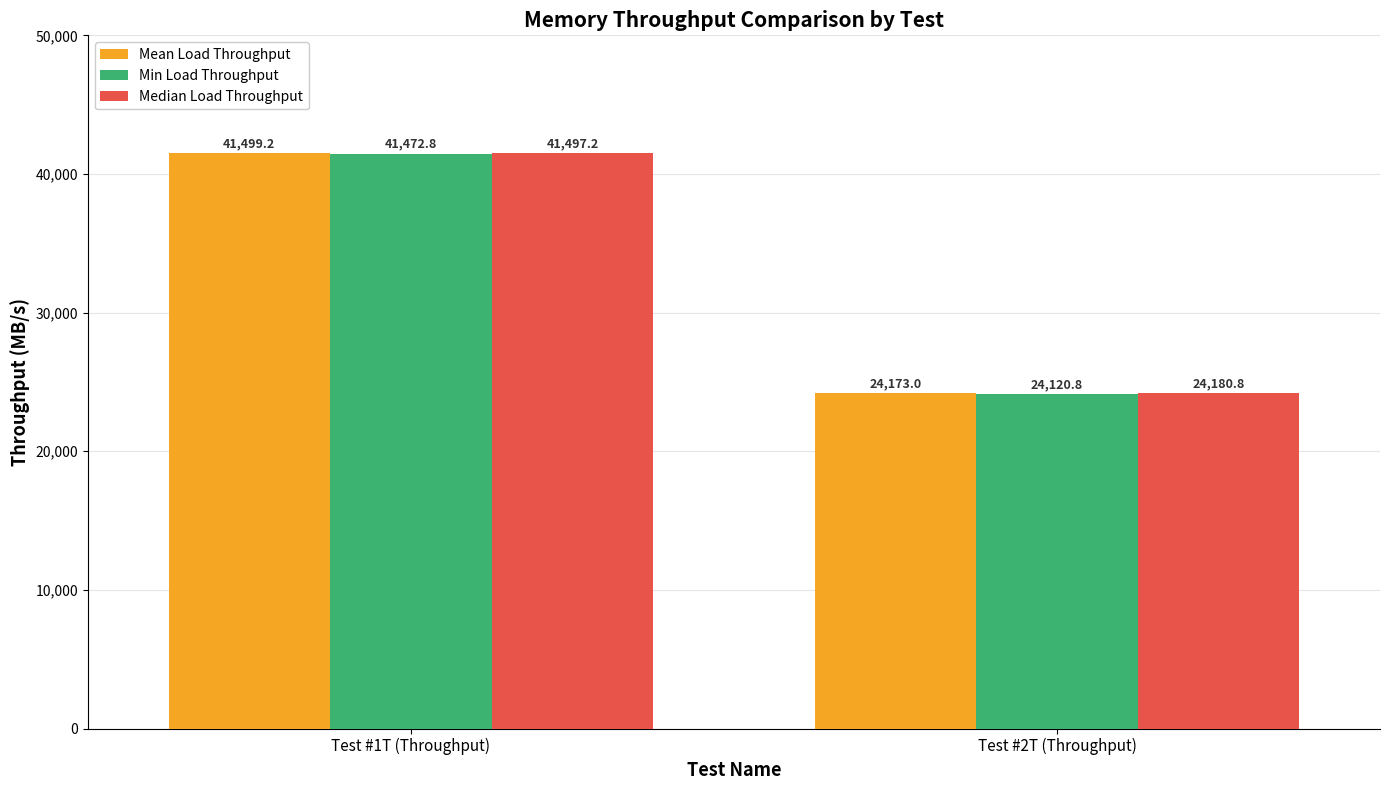

Which label corresponds to the smallest value in the chart?

Test #2T (Throughput)